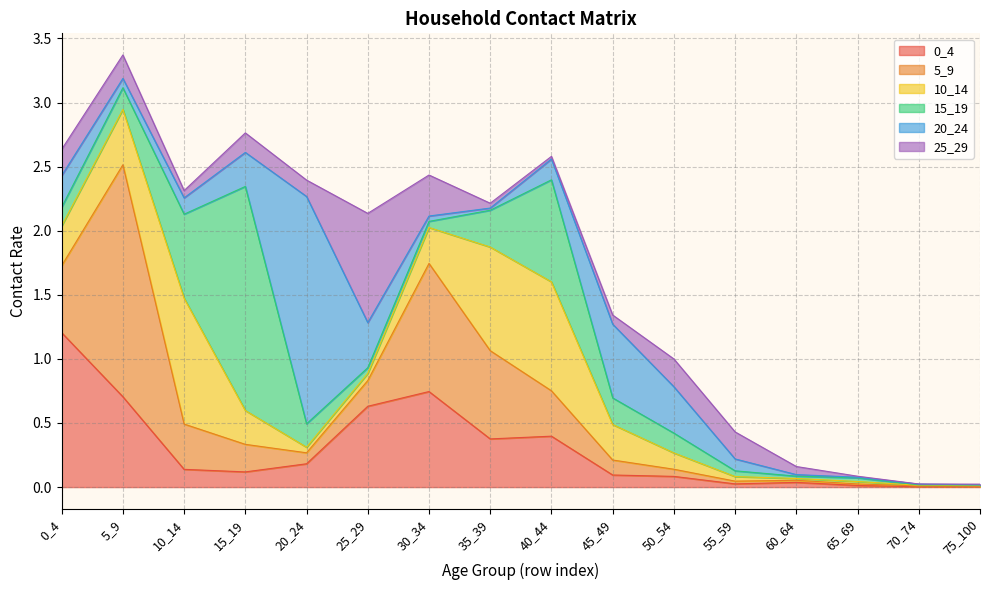

Is it true that 20_24 equals 1.8 at 20_24?

True